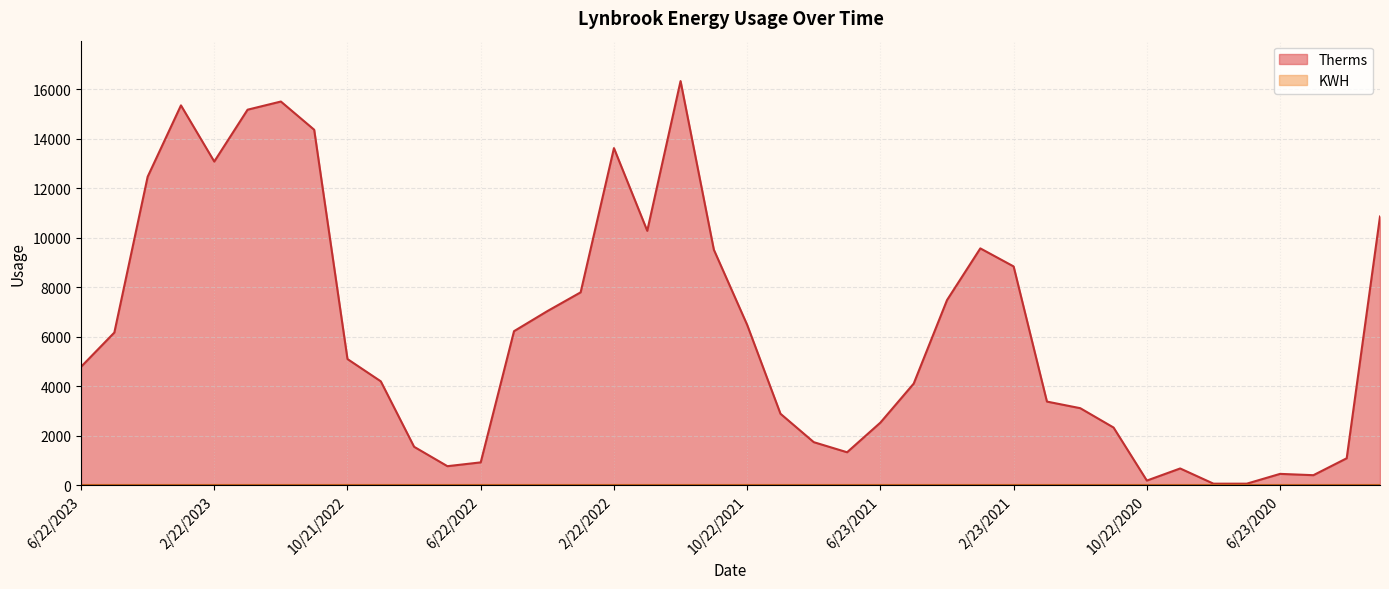

What is the label of the 24th point from the left?

7/23/2021